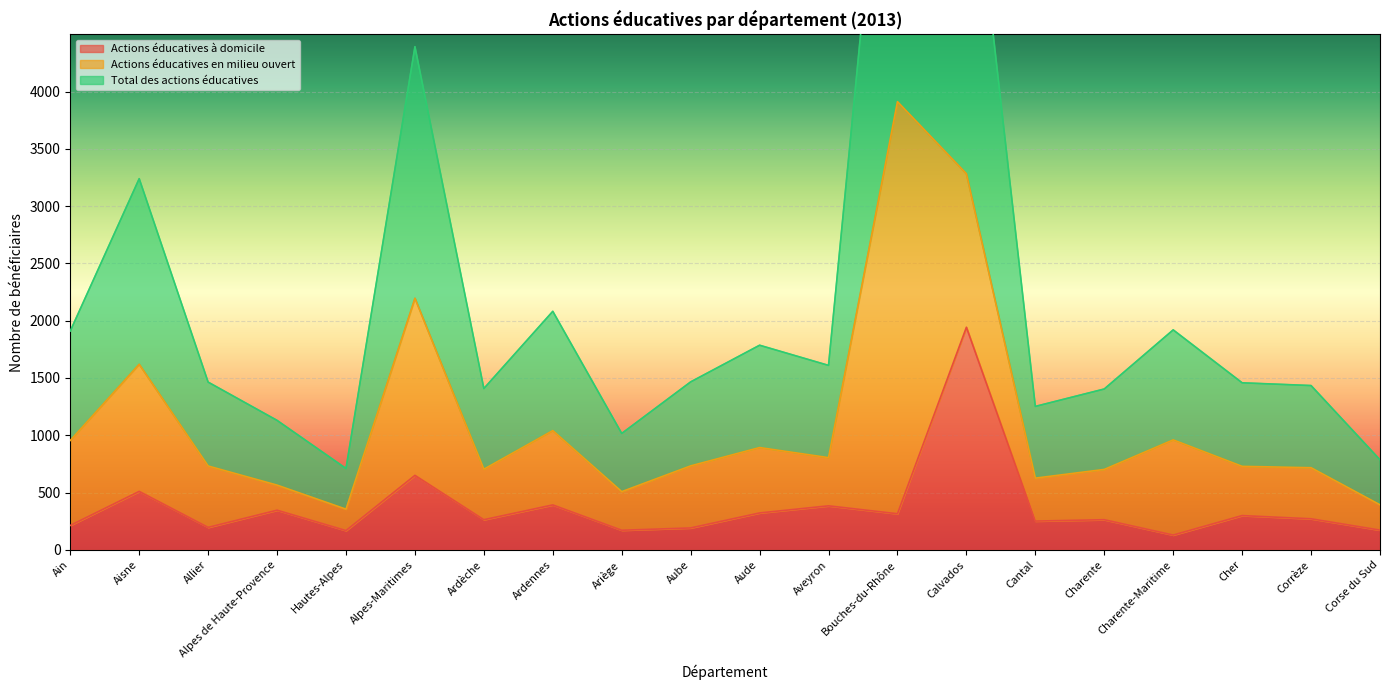

How many interior local valleys does the Total des actions éducatives series have?

5